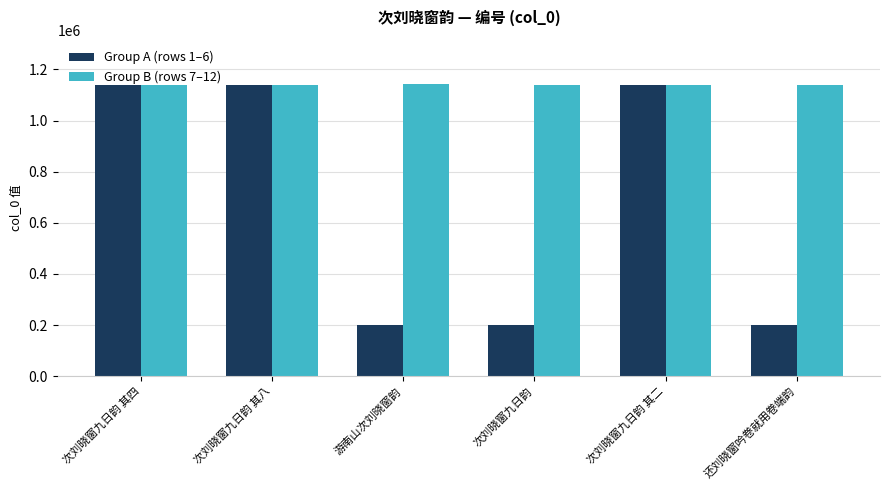

What is the average value of the Group B (rows 7–12) series?

1138922